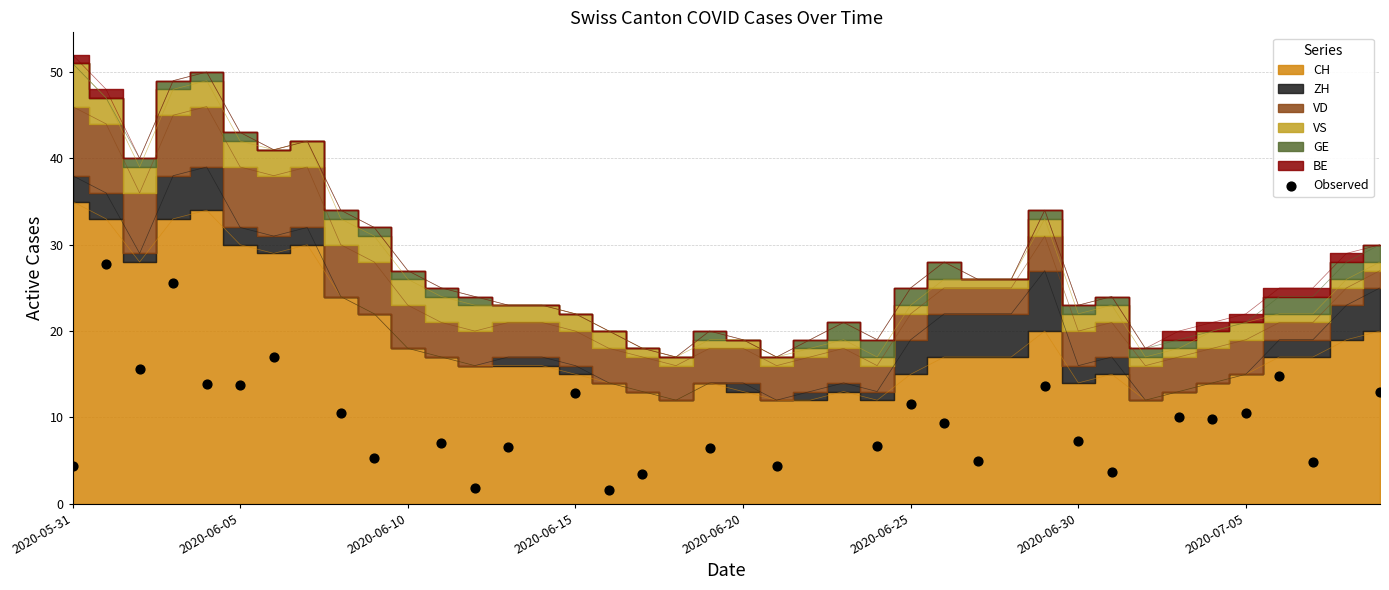

What is the range of Y values (max minus min)?

26.2